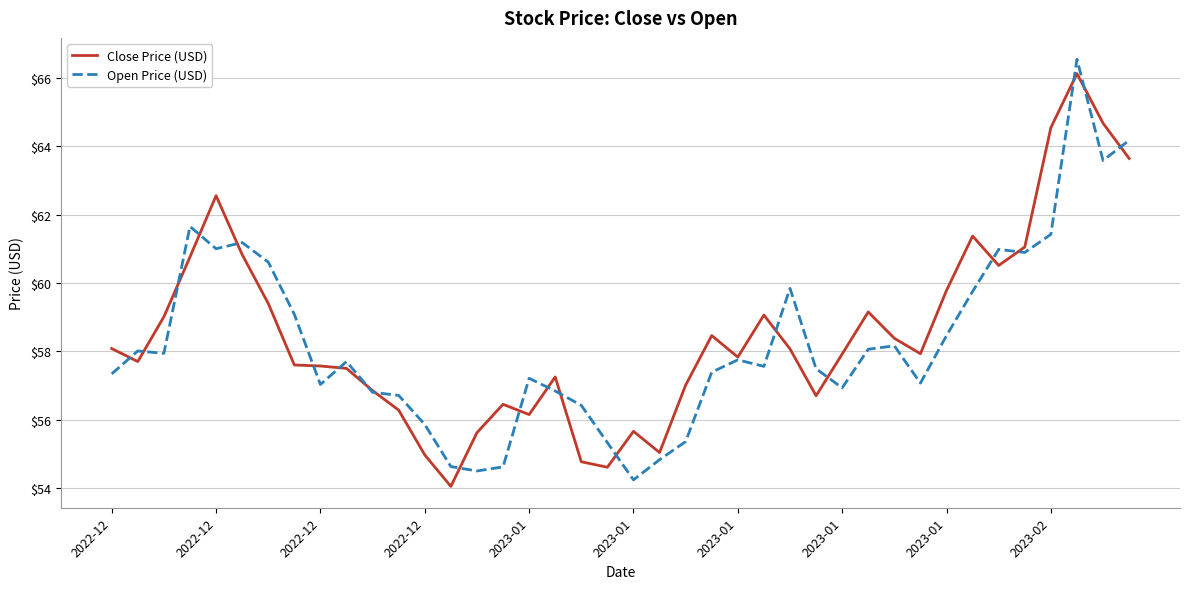

What is the highest value of the Open Price (USD) series?

66.5